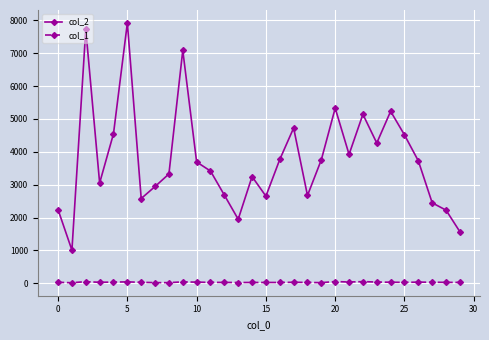

True or false: col_2 and col_1 cross at least once.

False